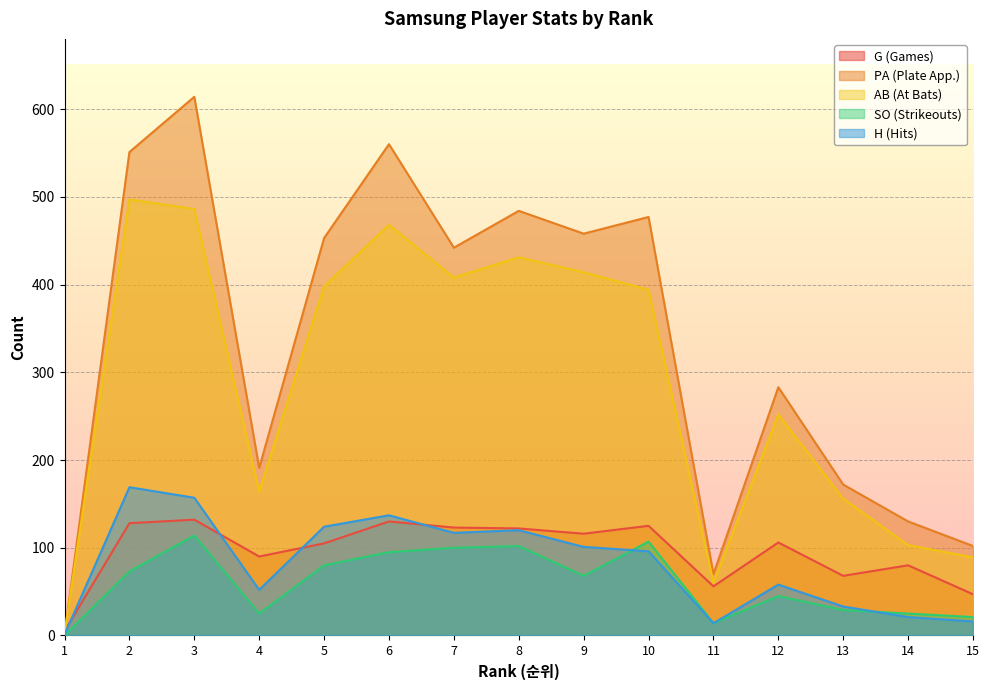

Read the AB value at 6, to the nearest 50.

450